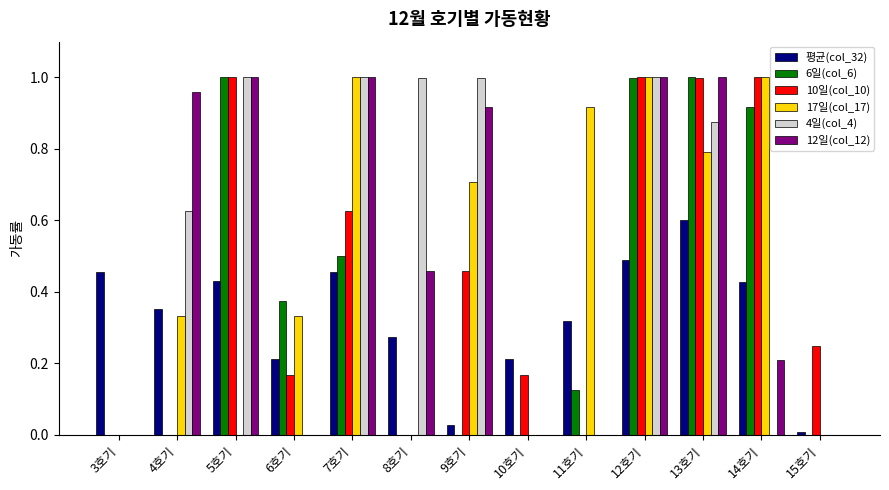

What is the total value across all series at 7호기?

4.6